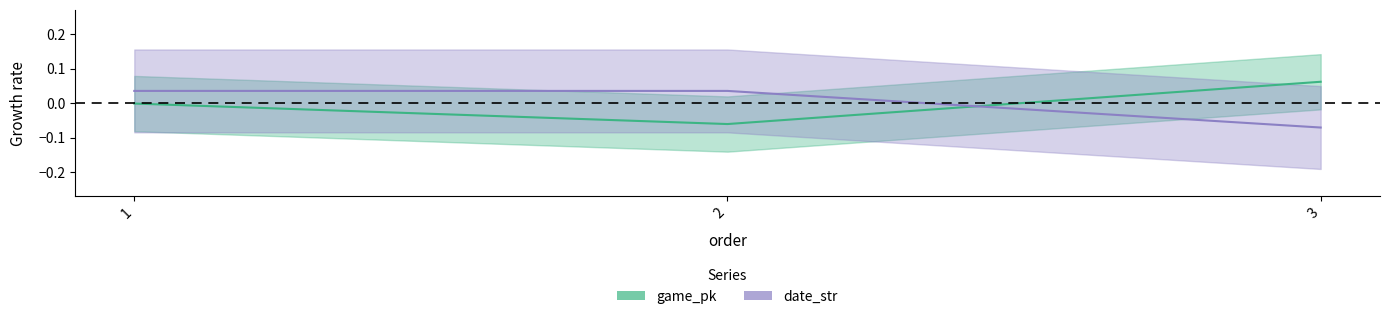

How many lines are shown in the chart?

2